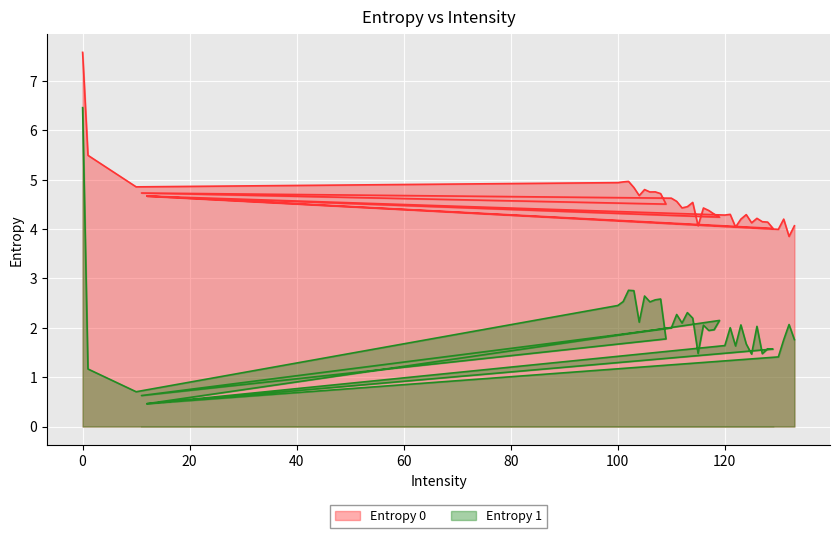

Which series has the largest range (max minus min)?

Entropy 1